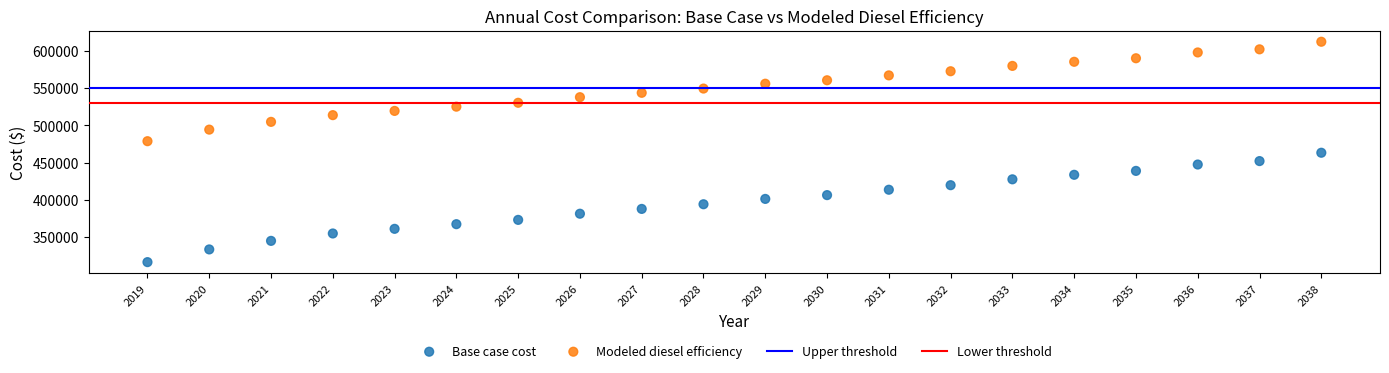

What is the X range (max minus min) for the scatter plot?

19.0